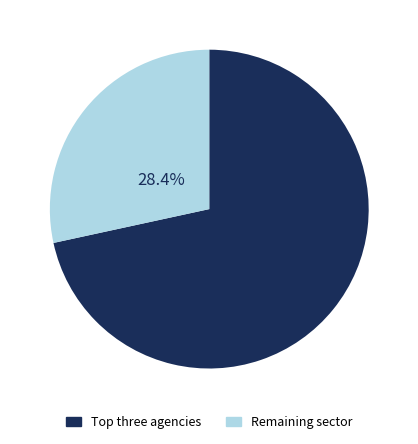

Rank the categories by value from highest to lowest.

Top three agencies, Remaining sector